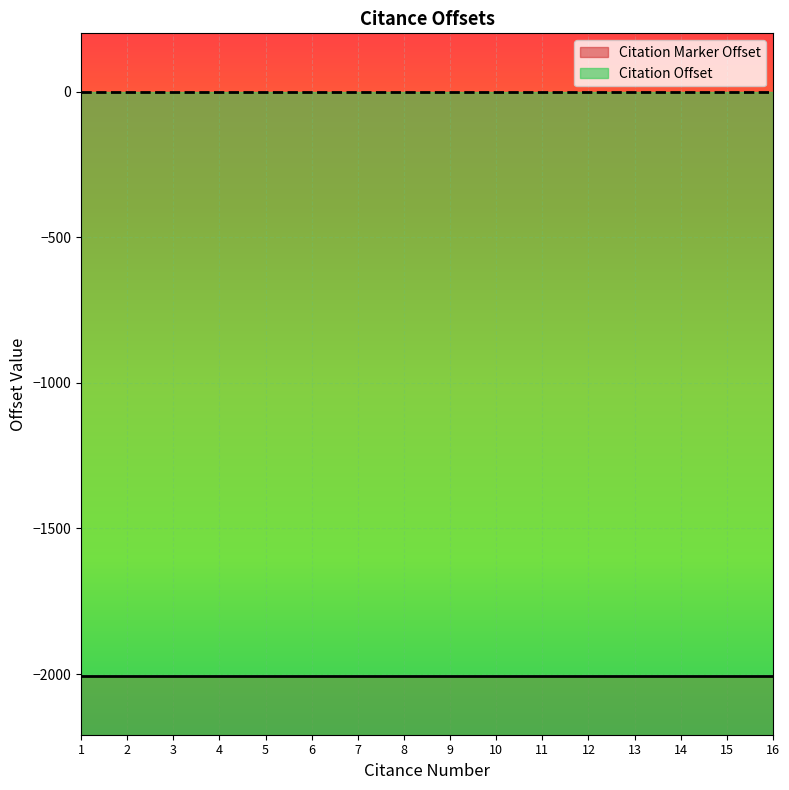

Which series has the largest range (max minus min)?

Citation Marker Offset